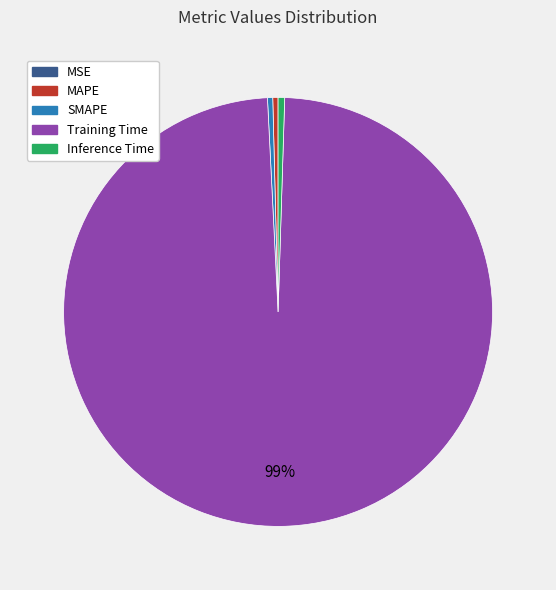

Is there a majority slice in this chart?

Yes